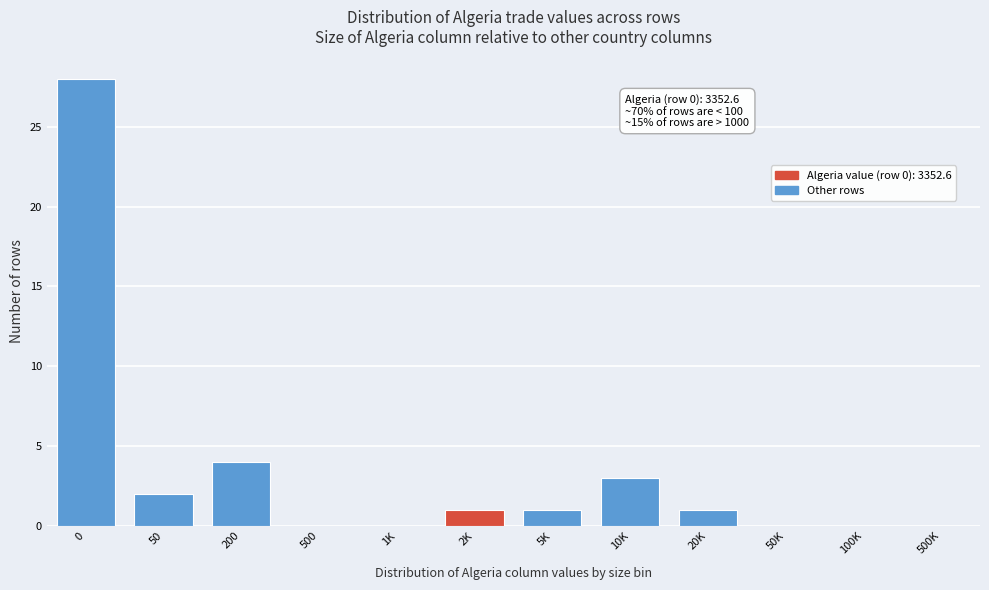

Reading left to right, what are all the values shown in this chart?

0=28	50=2	200=4	500=0	1K=0	2K=1	5K=1	10K=3	20K=1	50K=0	100K=0	500K=0